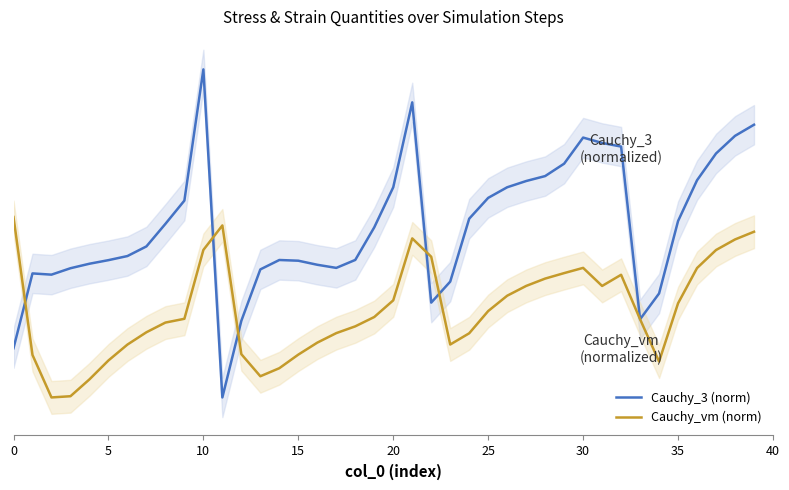

What is the difference between the Cauchy_3 (norm) values at 10 and 13?

0.6